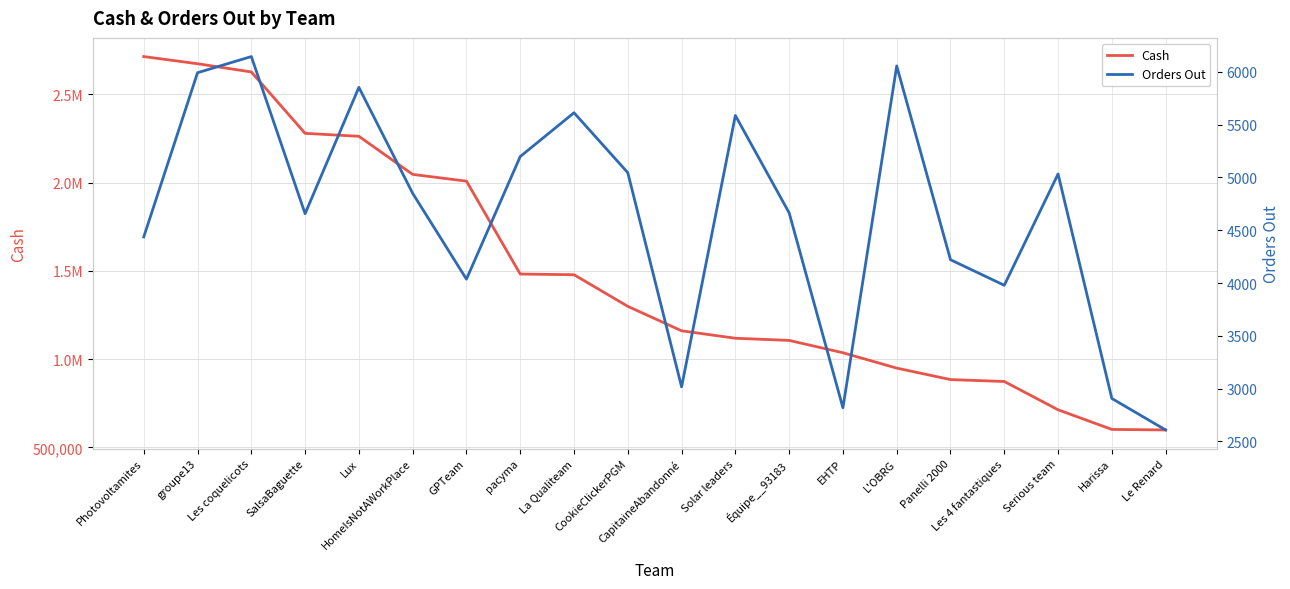

What is the minimum value shown in the chart?

2609.0